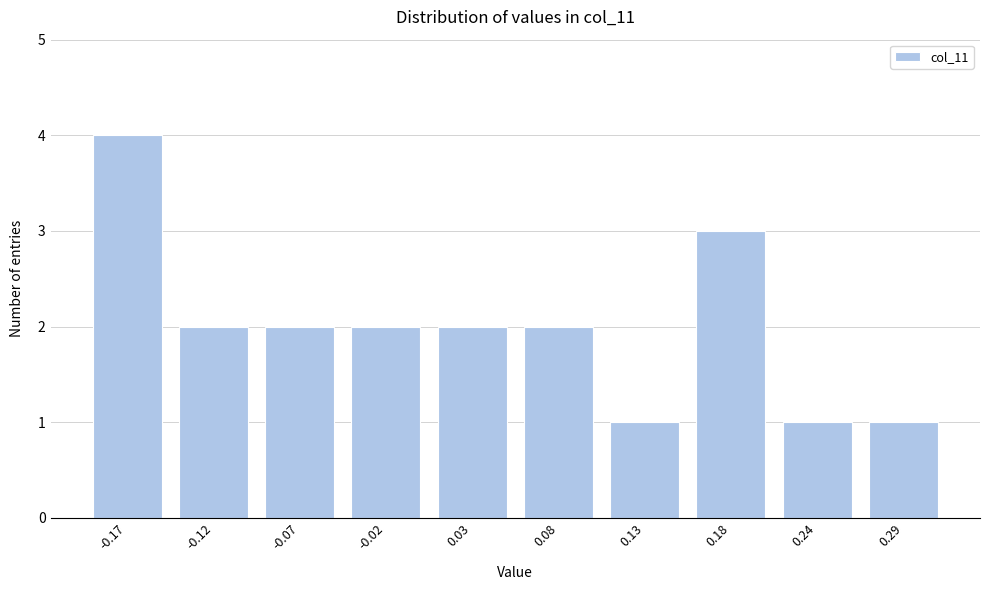

Reading right to left, what are all the values shown in this chart?

0.29=1	0.24=1	0.18=3	0.13=1	0.08=2	0.03=2	-0.02=2	-0.07=2	-0.12=2	-0.17=4